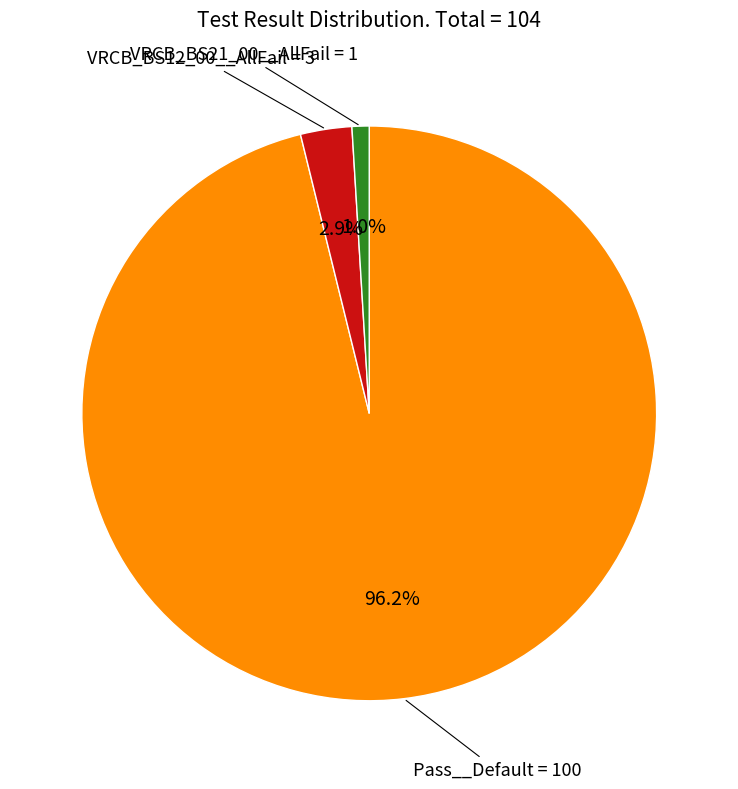

Is there any slice that represents more than half of the pie?

Yes